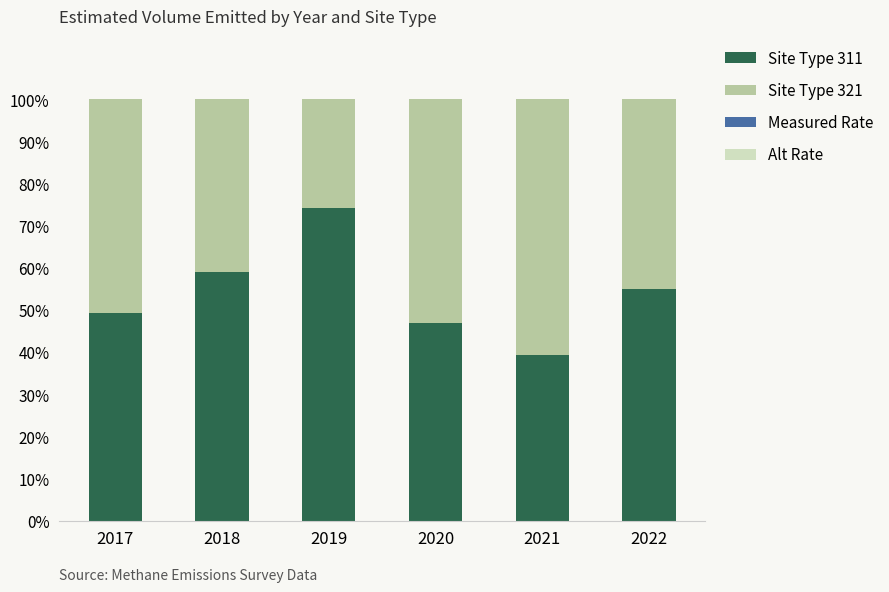

The value of Site Type 311 at 2018 is 27.5. True or false?

False